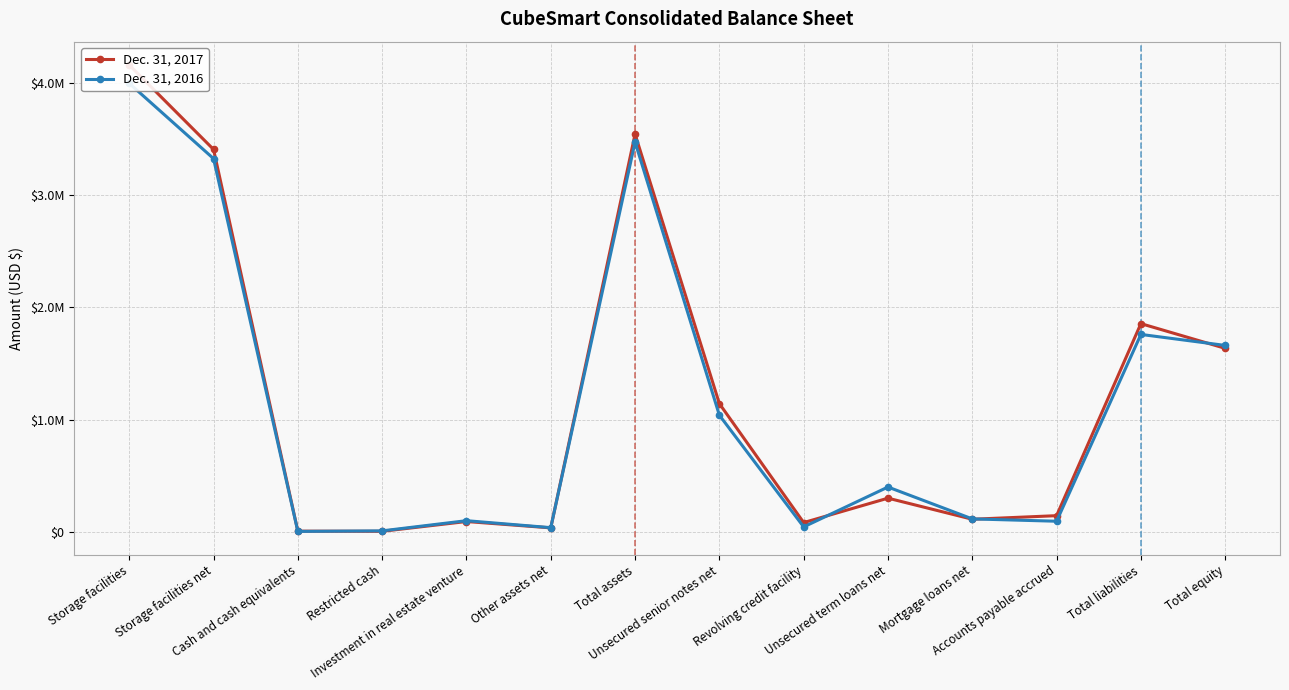

What value does the Dec. 31, 2016 series have at Unsecured senior notes net?

1039076